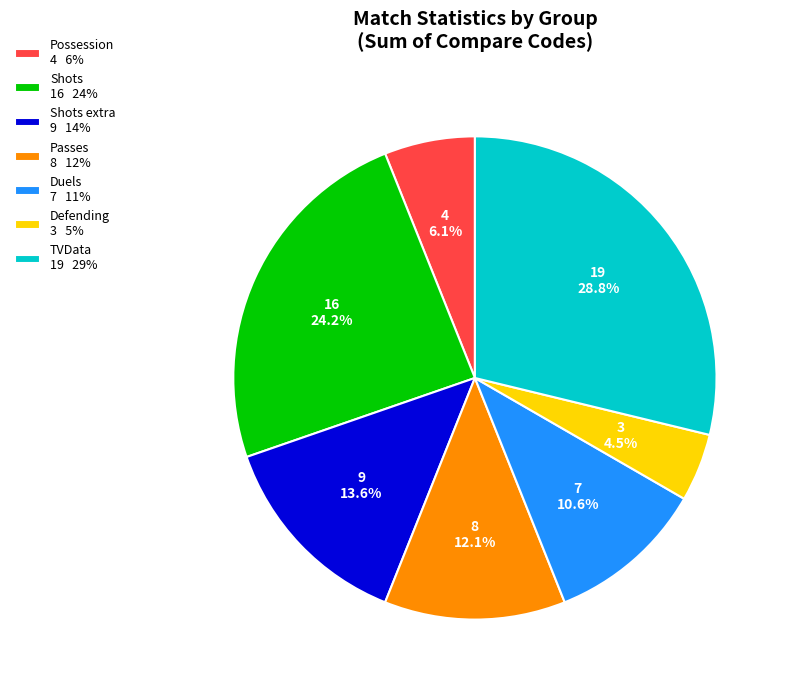

What is the ratio of the value at Passes 8 12% to the value at Defending 3 5%?

2.7